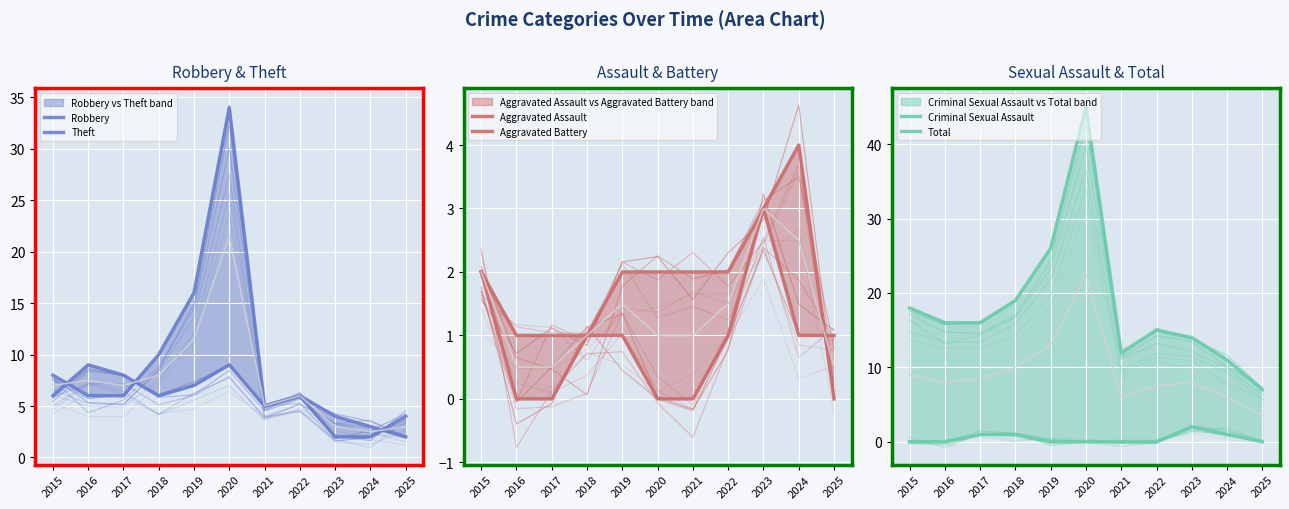

At how many categories does at least one series exceed 18?

3